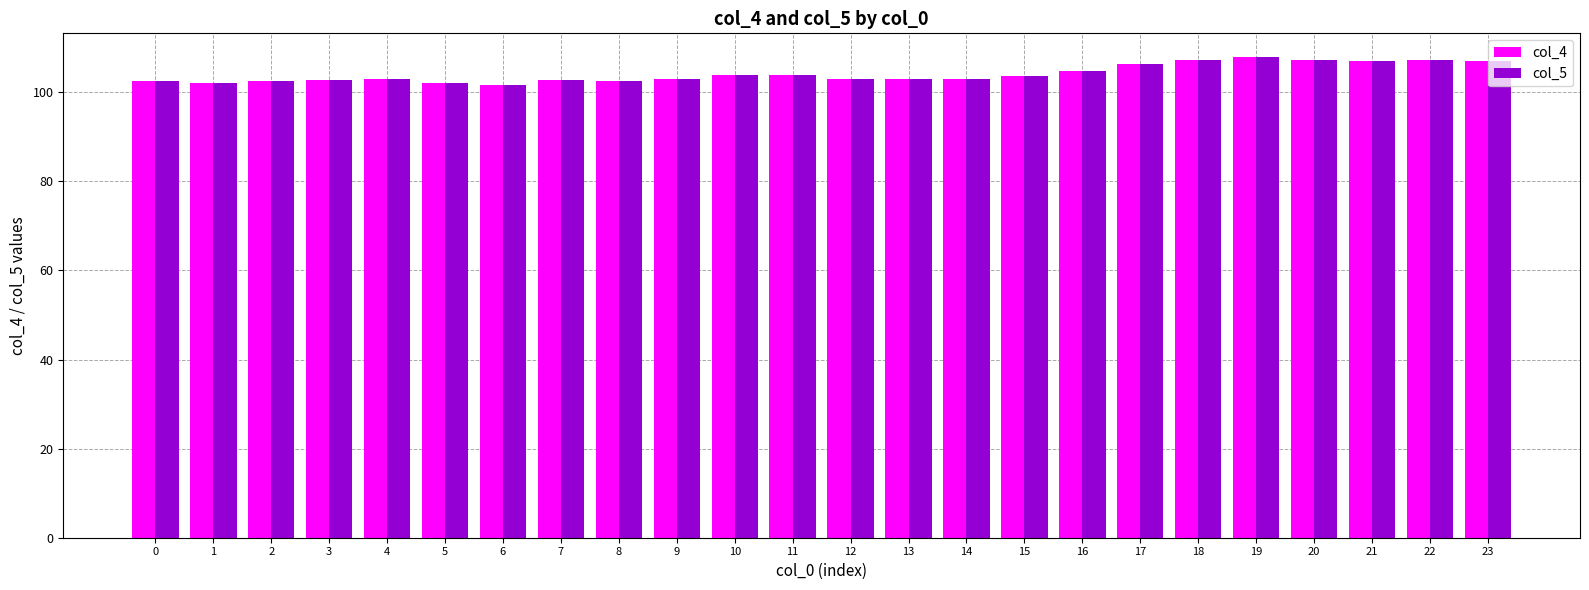

Are the bars grouped side by side (vs. stacked)?

Yes